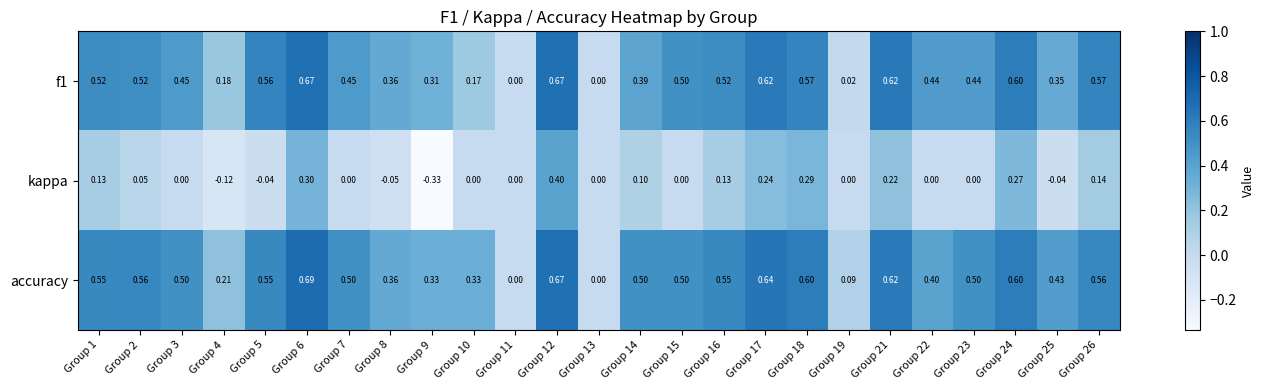

Is the value of f1 at Group 14 greater than the value of kappa at Group 2?

Yes